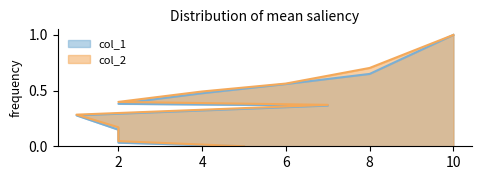

Which series changed the most between 2 and 8?

col_2